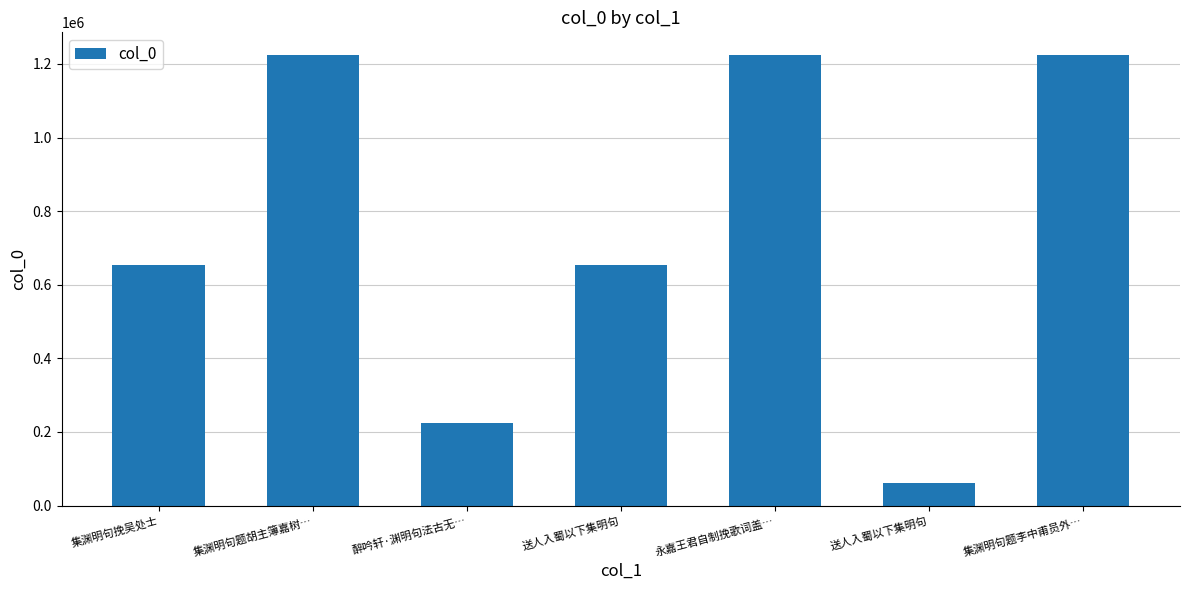

What is the minimum value shown in the chart?

60540